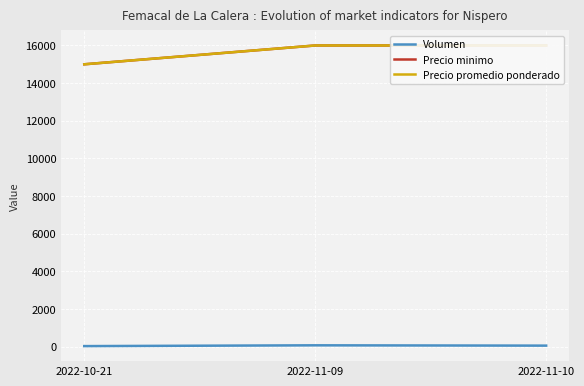

What is the maximum value for Precio minimo?

16000